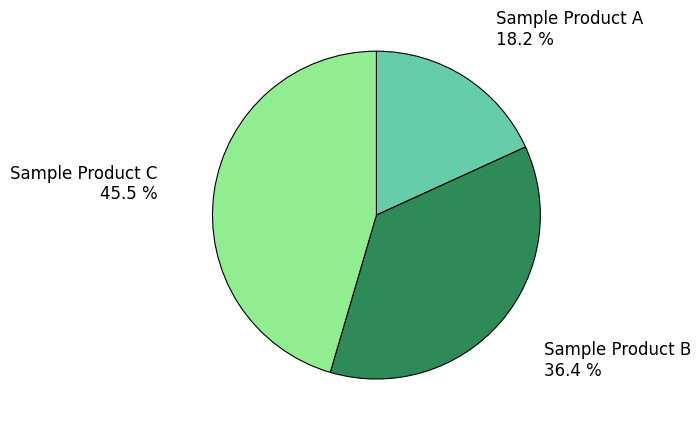

Which has a higher value, Sample Product A or Sample Product B?

Sample Product B